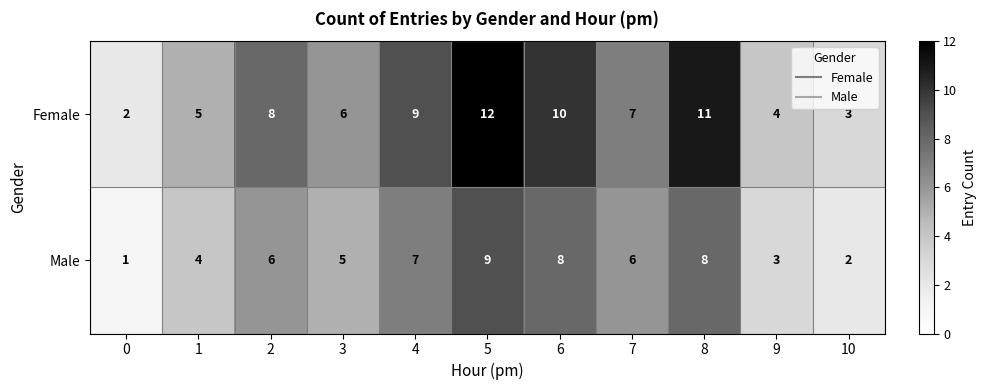

Is it true that Male equals 6 at 2?

True